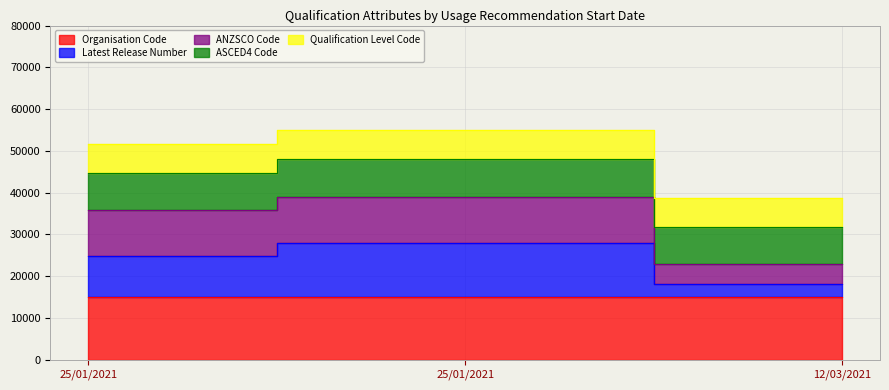

Count the number of categories in the chart.

3